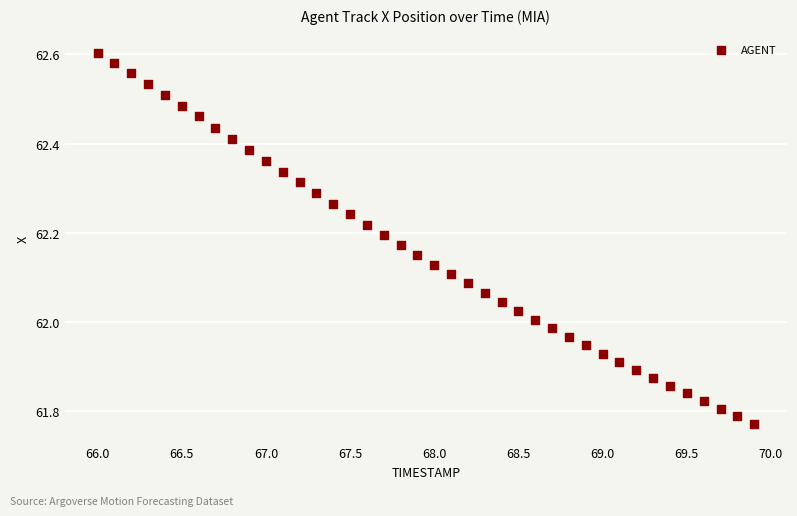

What is the range of Y values (max minus min)?

0.8